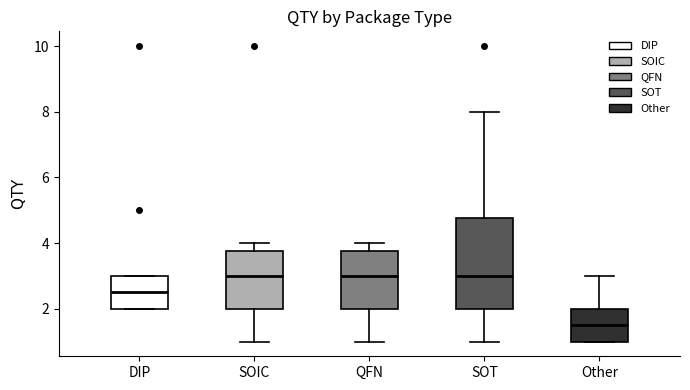

Where is the lower edge of the box for DIP on the y-axis? The values are not printed on the chart, so give them approximately, as read against the axis.

2.0